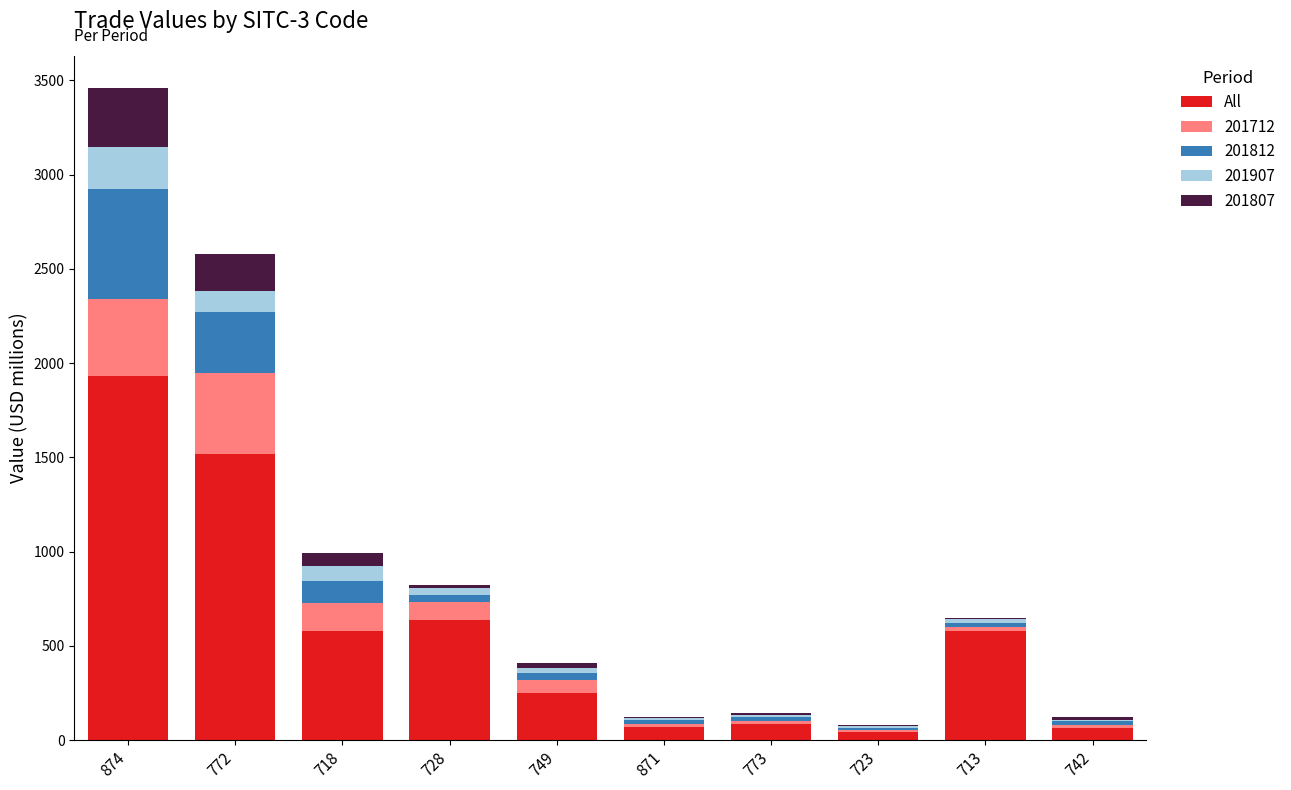

The All series shows 314.8 at 718. True or false?

False